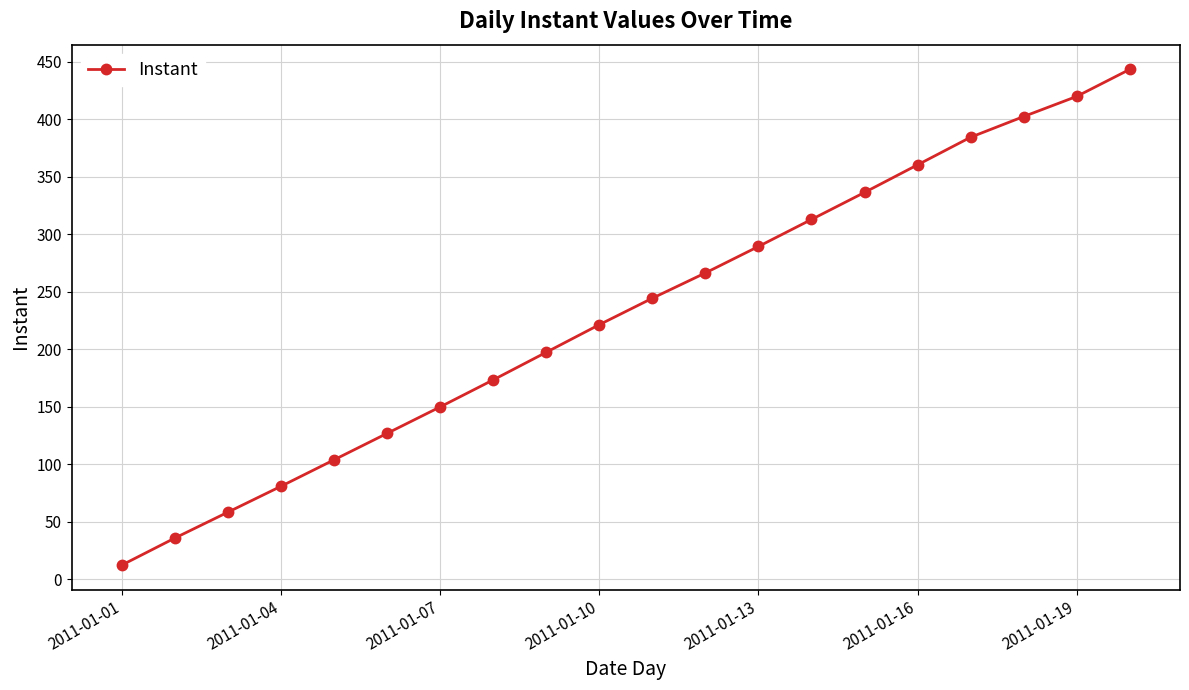

What is the value of the 9th point from the left?

197.5